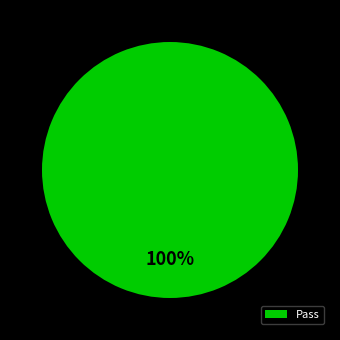

What is the majority slice?

Pass